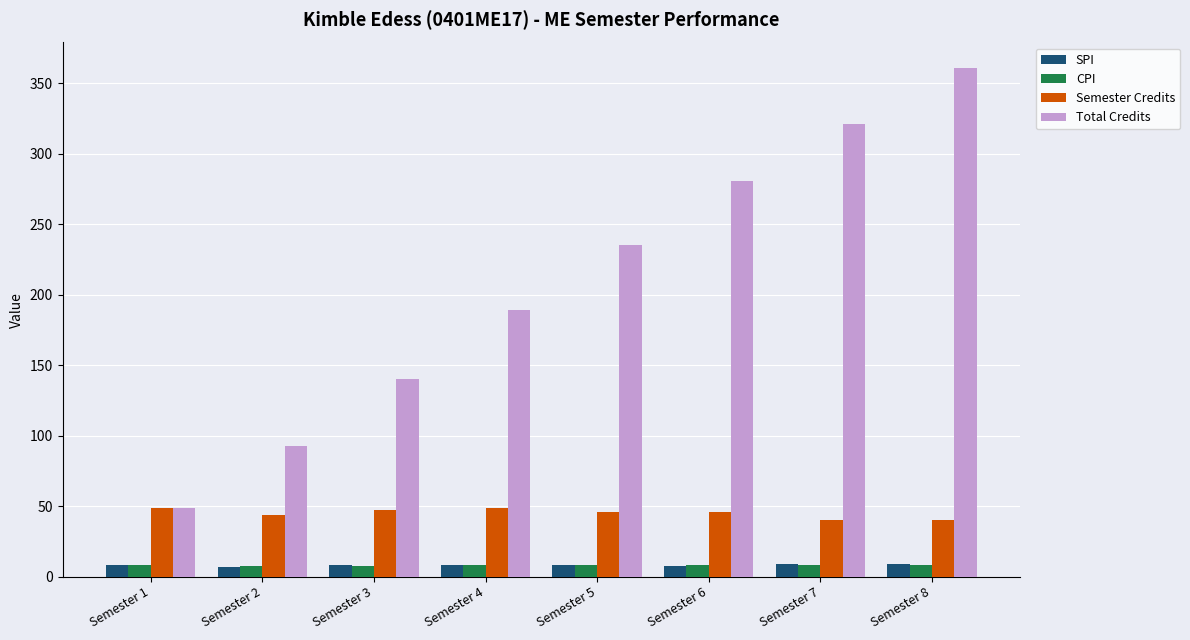

What are all the series names shown in the legend?

SPI, CPI, Semester Credits, Total Credits